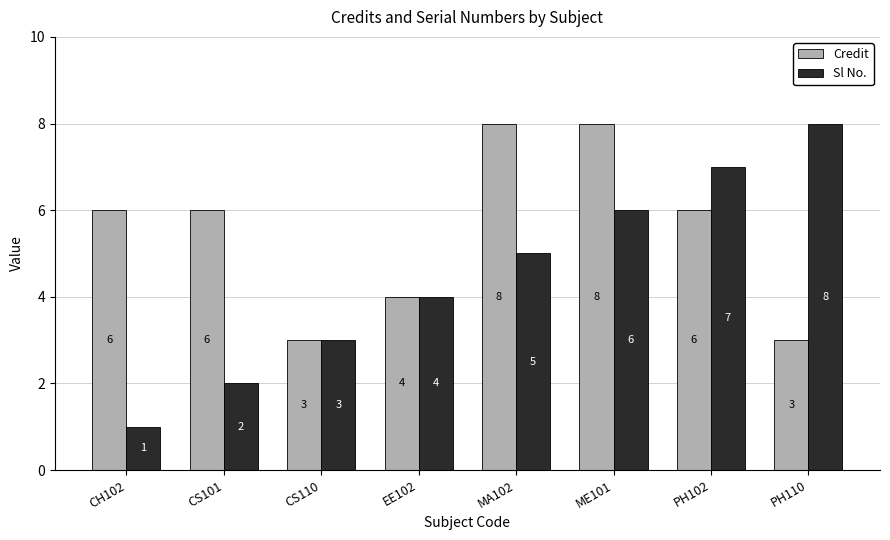

Which category has the highest value in the Sl No. series?

PH110